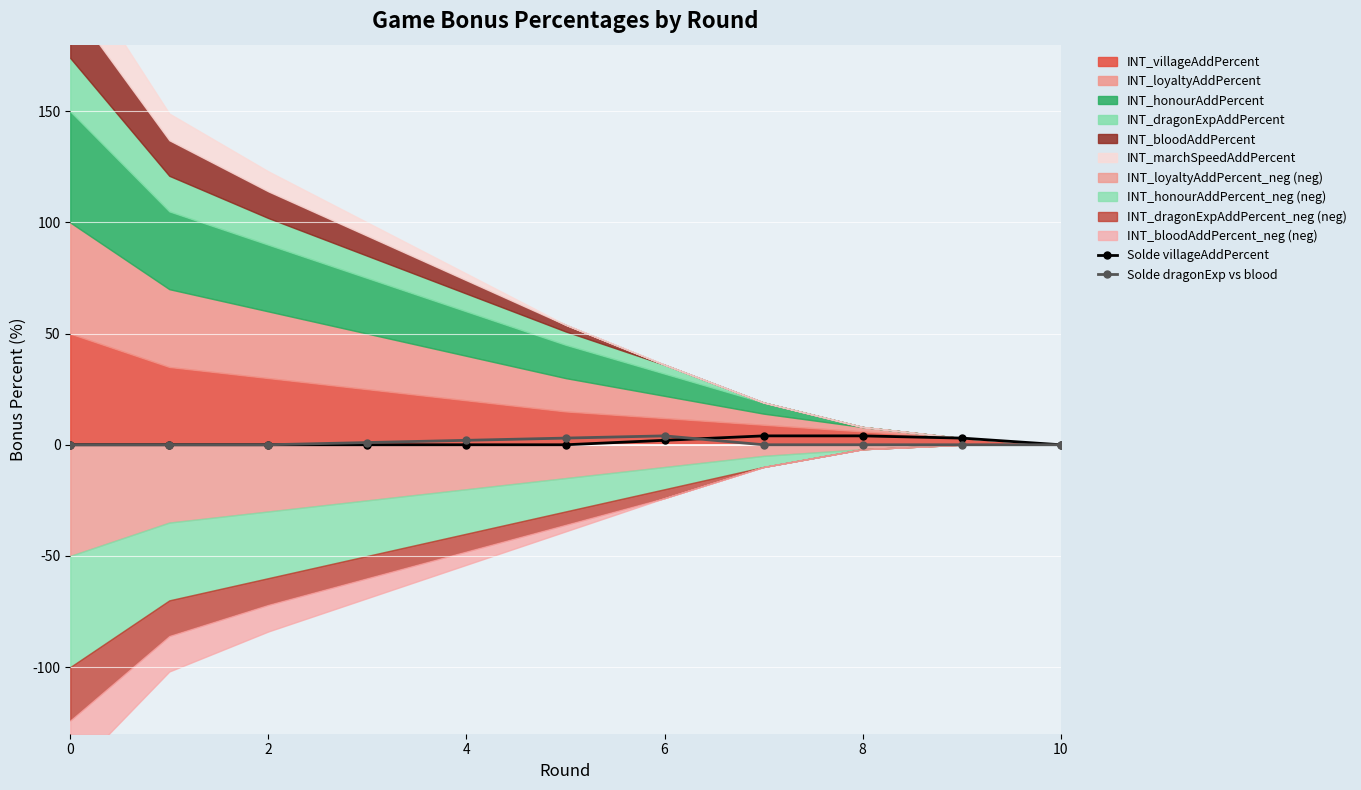

What is the sum of all Solde villageAddPercent values?

13